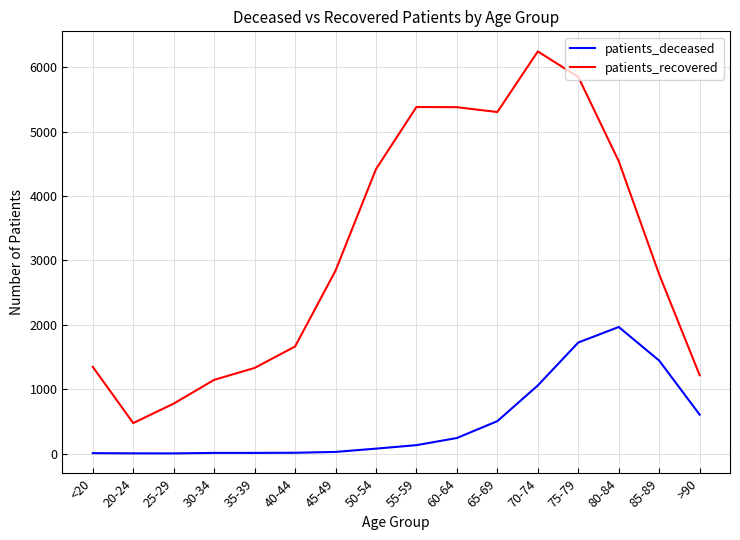

What is the difference between the maximum and minimum values in the patients_recovered series?

5771